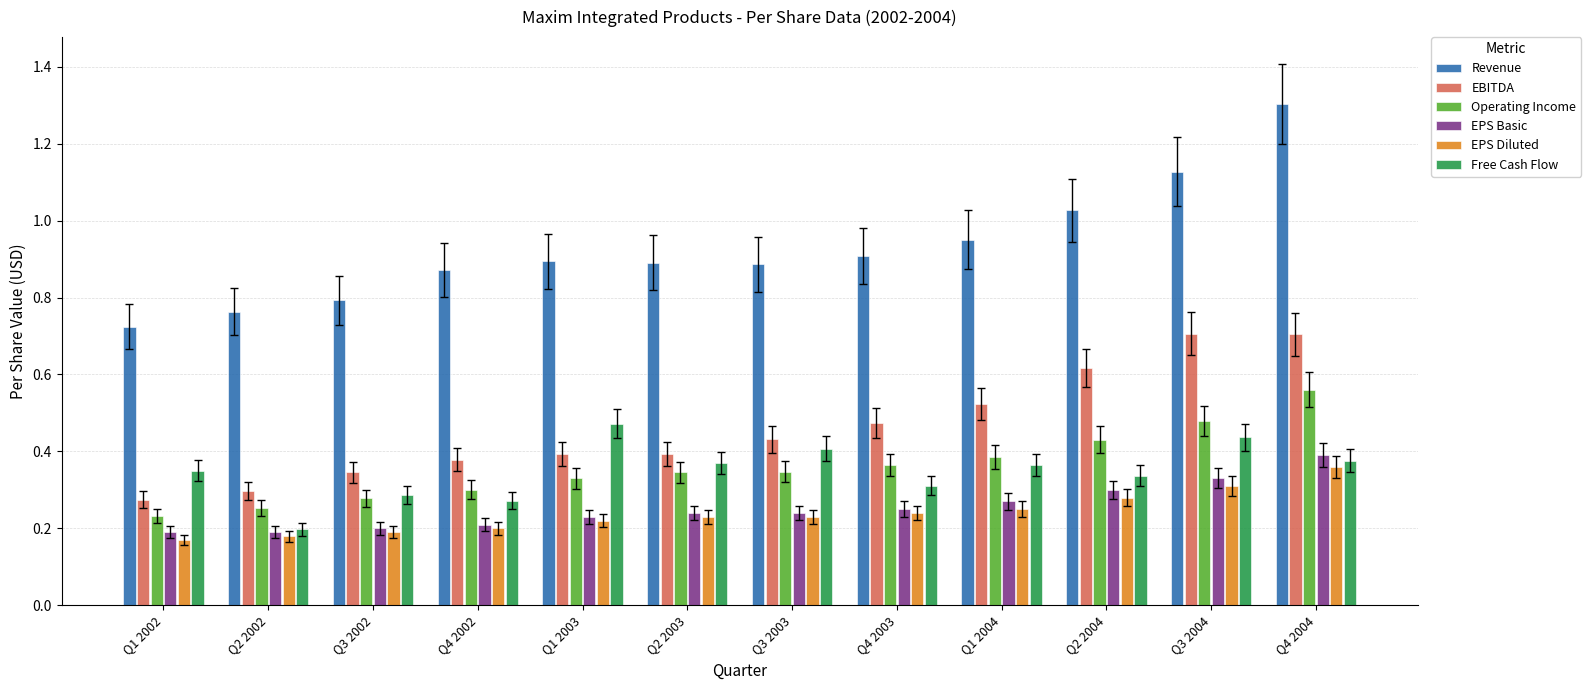

At which category does the chart reach its peak across all series?

Q4 2004